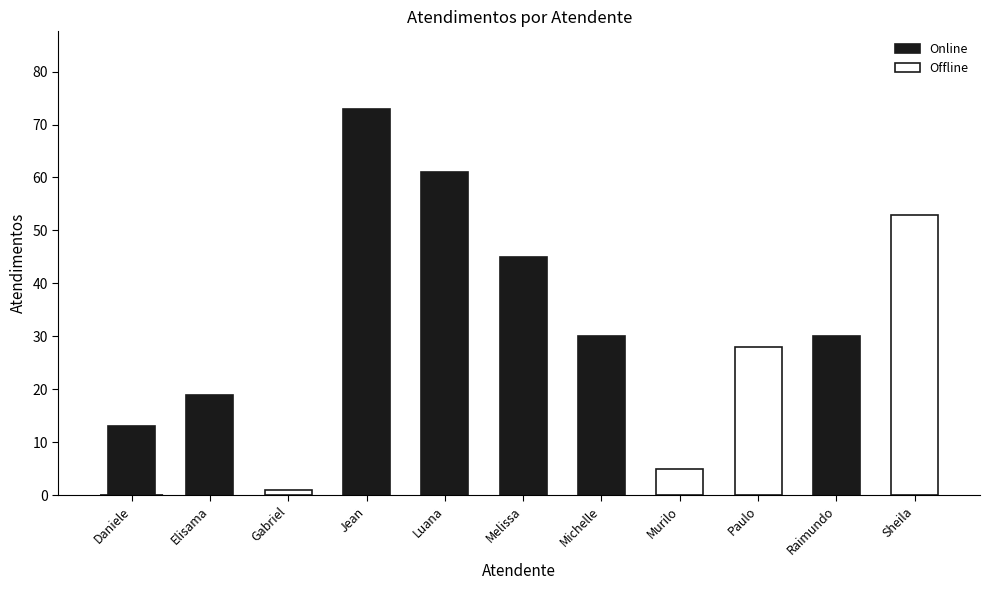

How many bars are there in total?

11